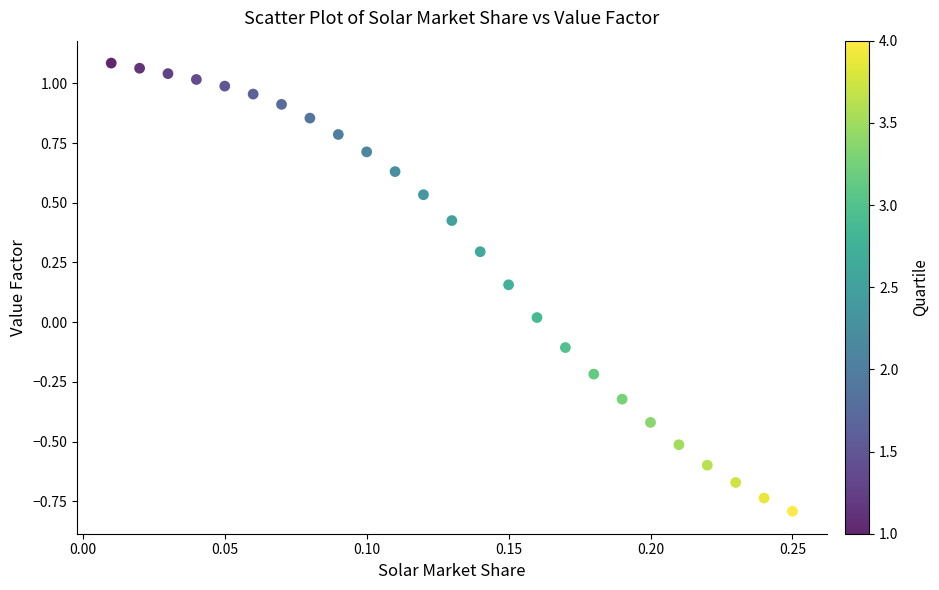

What is the range of Y values (max minus min)?

1.9